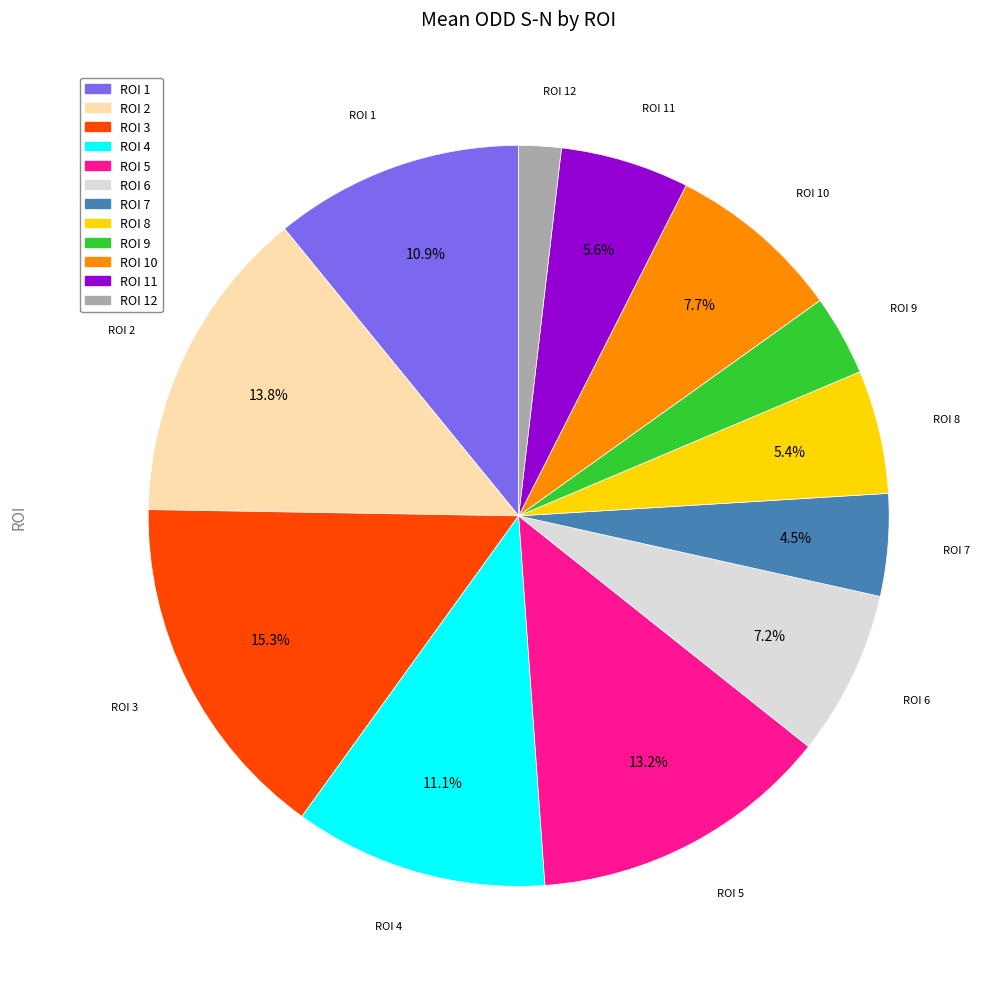

How many segments does this pie chart have?

12